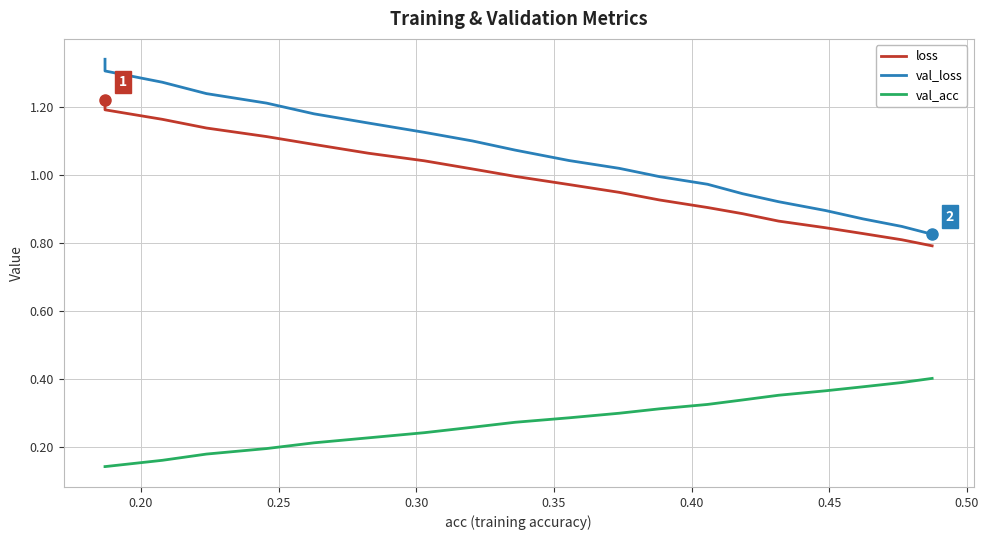

Which series has the widest spread of values?

val_loss